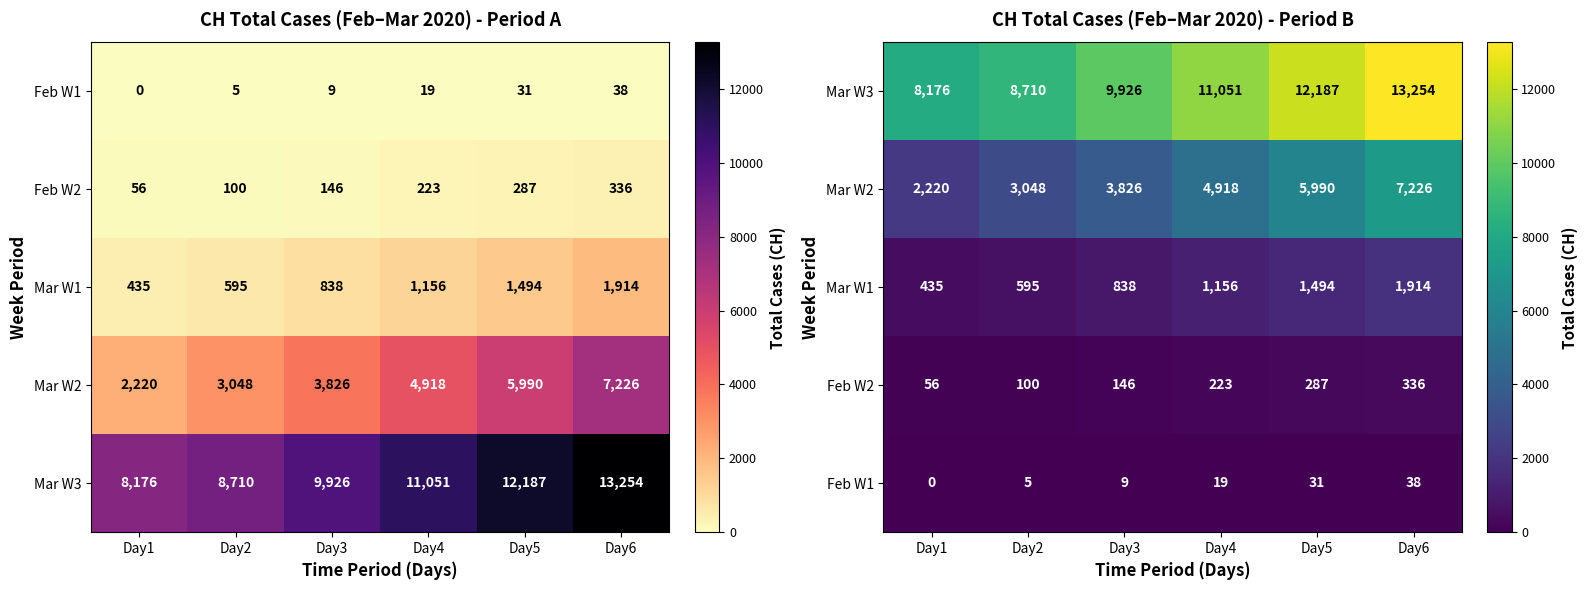

What is the spread (max minus min) of values at Day2?

8705